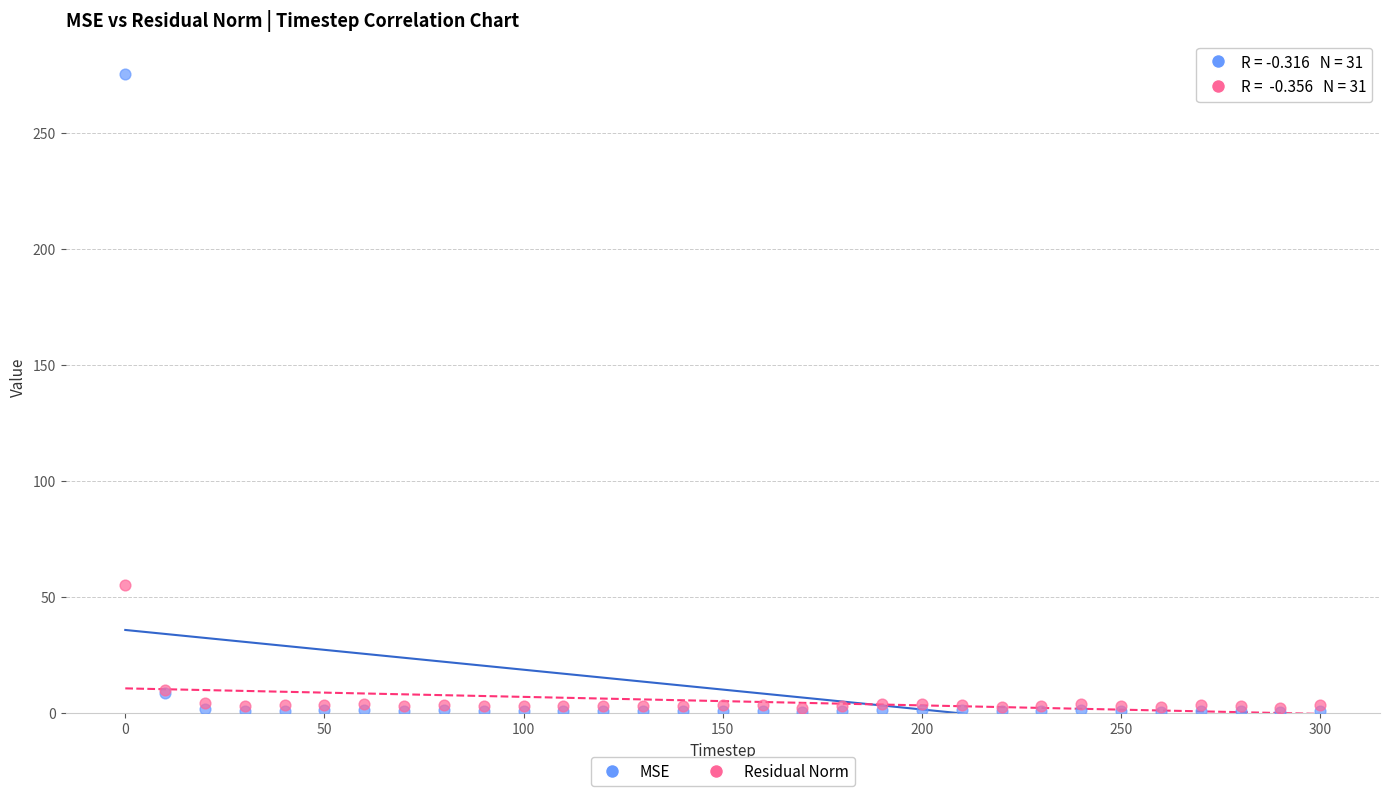

In the MSE series, what Y value is closest to 137?

8.7